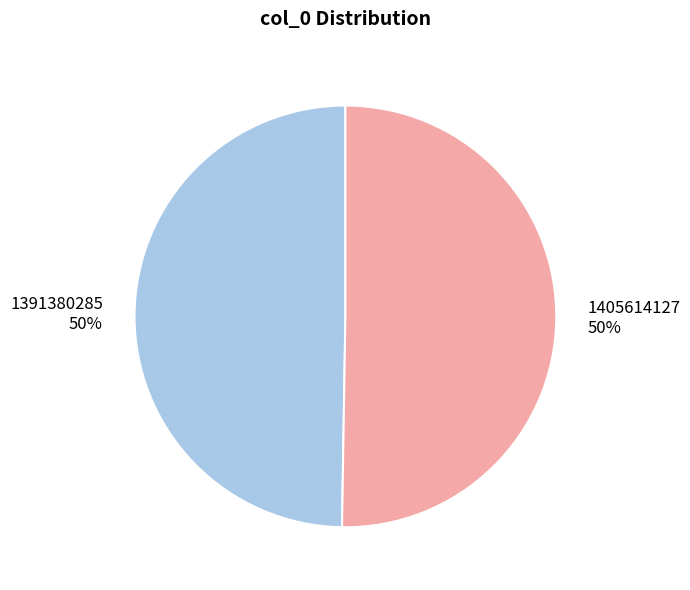

Approximately how many times larger is the value at 1391380285 compared to 1405614127?

1.0